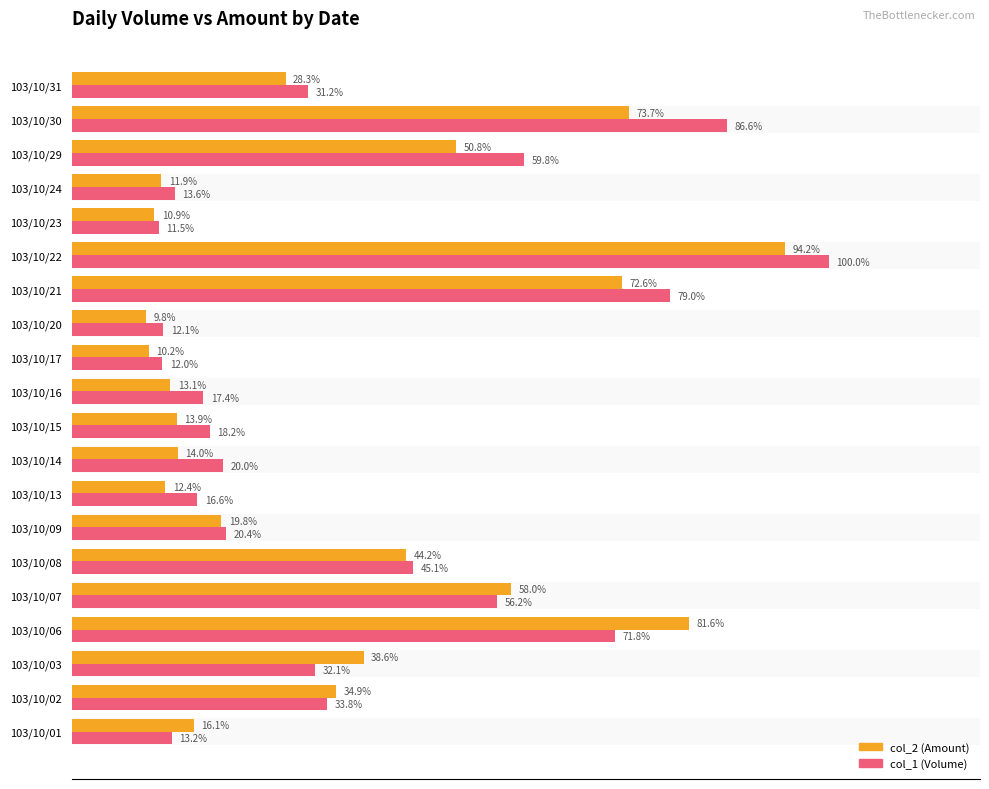

How many groups of bars are there?

20